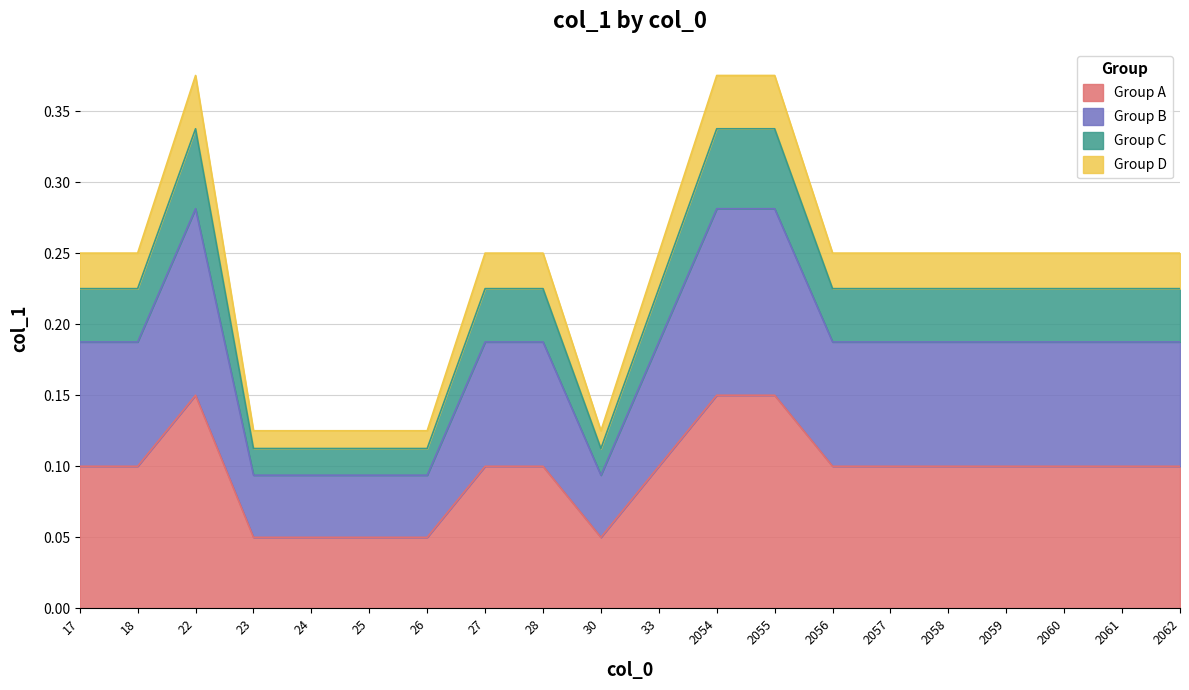

The chart shows a value of 0.2 at 2056. True or false?

True